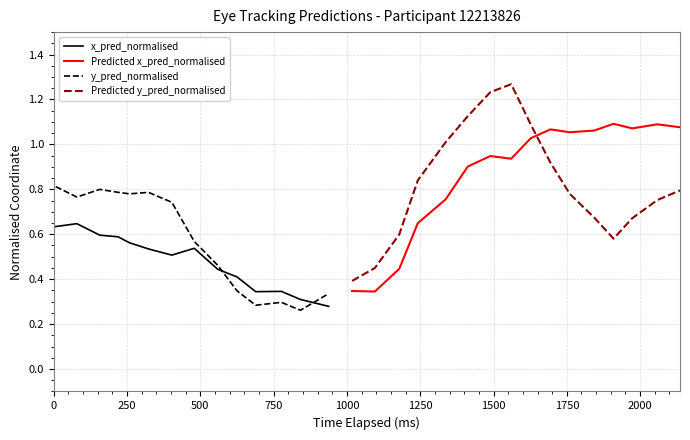

Which series ends up on top after the final intersection of Predicted y_pred_normalised and Predicted x_pred_normalised?

Predicted x_pred_normalised